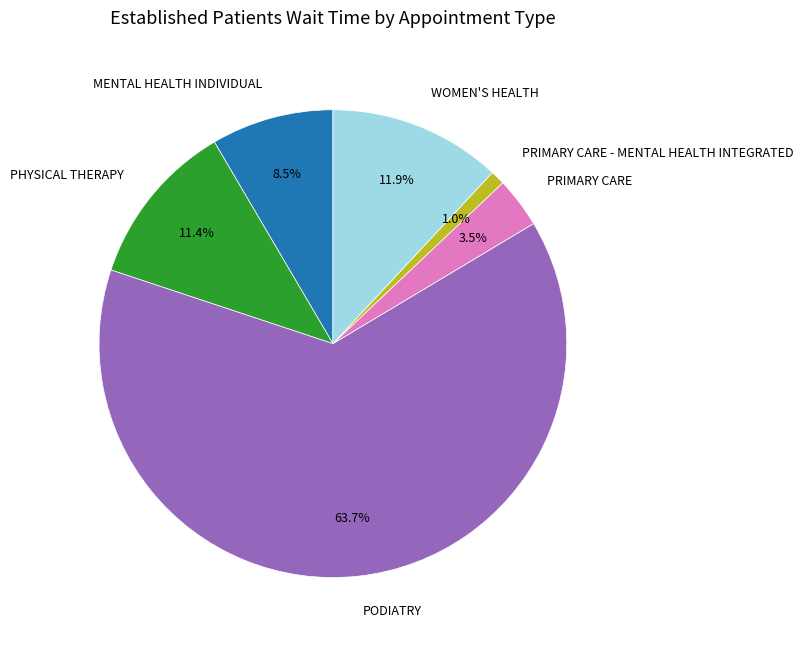

Count the number of slices in the pie.

6